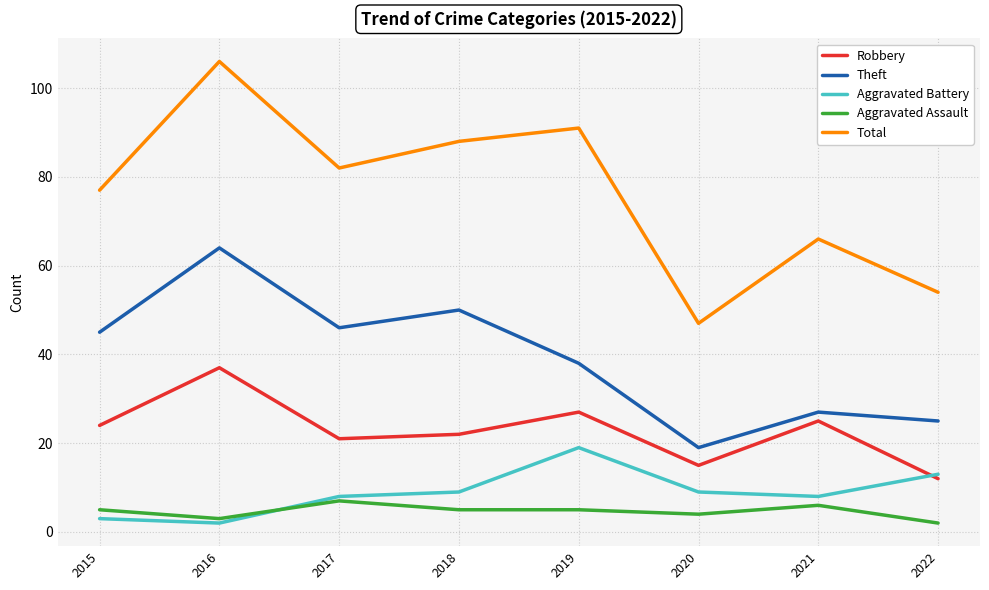

Is it true that Robbery equals 27 at 2019?

True